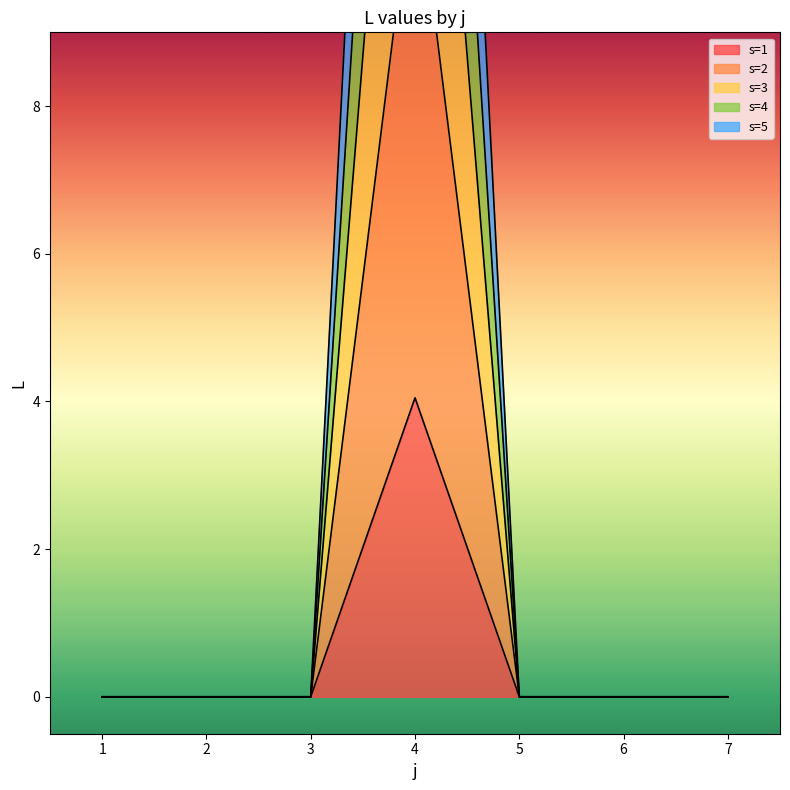

At 6, list the series in order from smallest to largest.

s=1, s=2, s=3, s=4, s=5